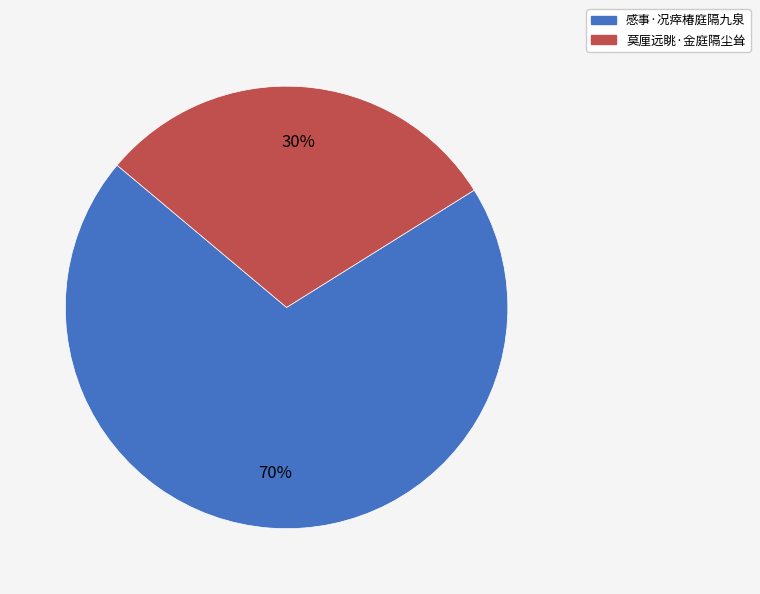

Rank the categories by value from lowest to highest.

莫厘远眺·金庭隔尘耸, 感事·况瘁椿庭隔九泉